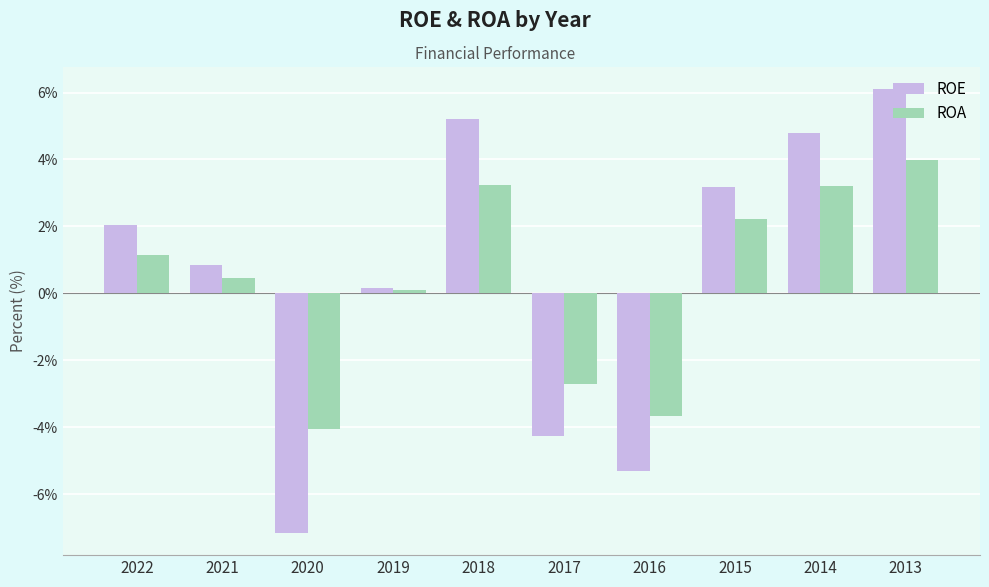

At which label does ROE reach its peak?

2013